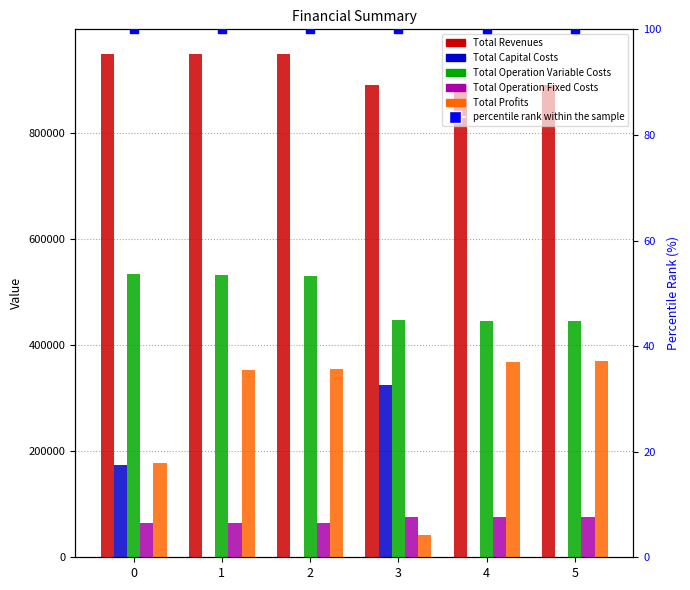

Which series has the largest total across all categories?

Total Revenues